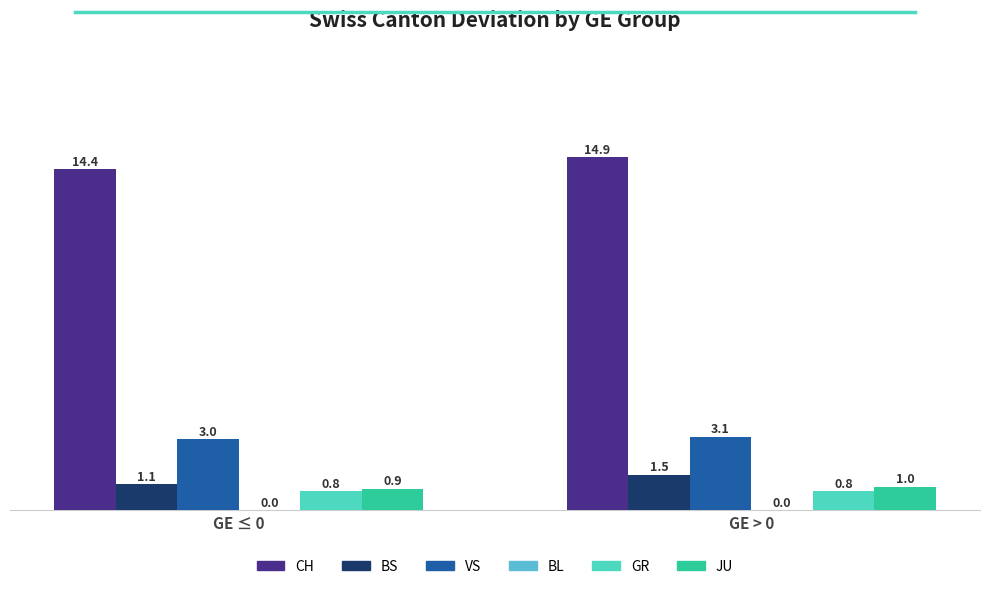

What is the difference between the JU values at GE > 0 and GE ≤ 0?

0.1